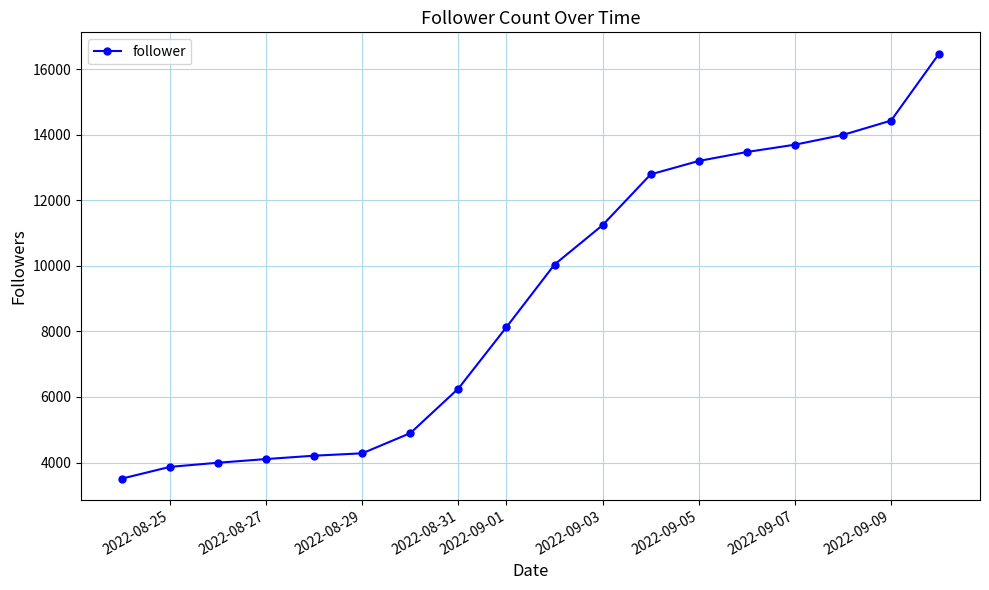

What is the sum of all values?

162589